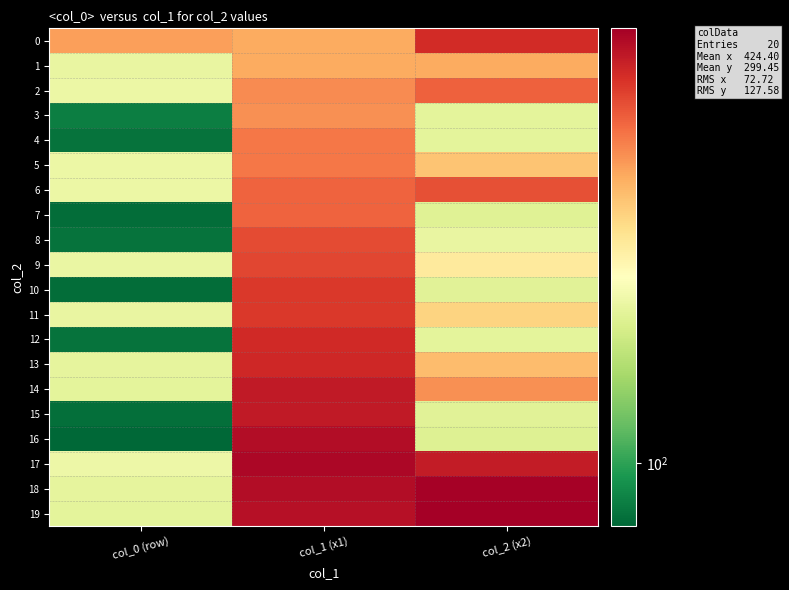

At which category does the chart reach its minimum across all series?

col_0 (row)